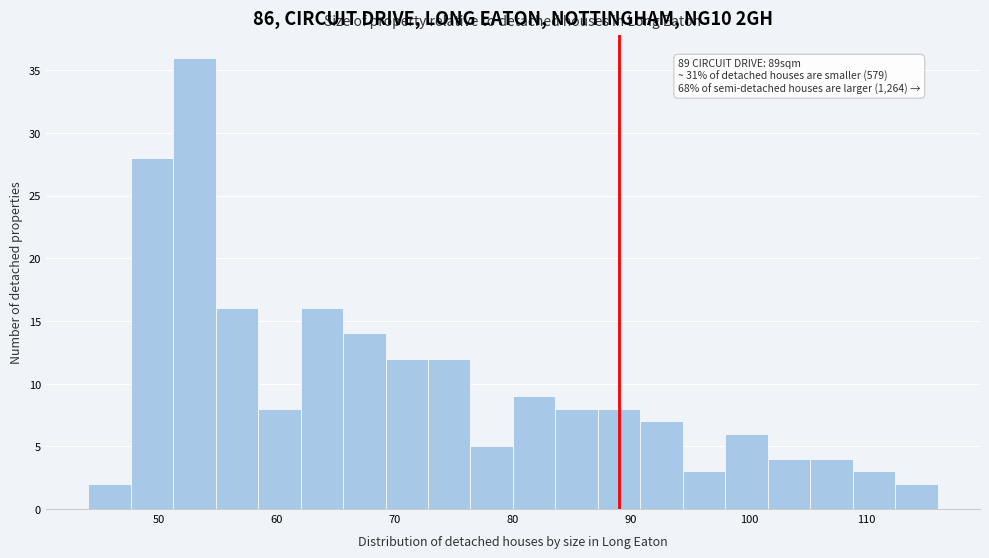

Read against the x-axis, roughly where is the centre of the tallest bar?

53